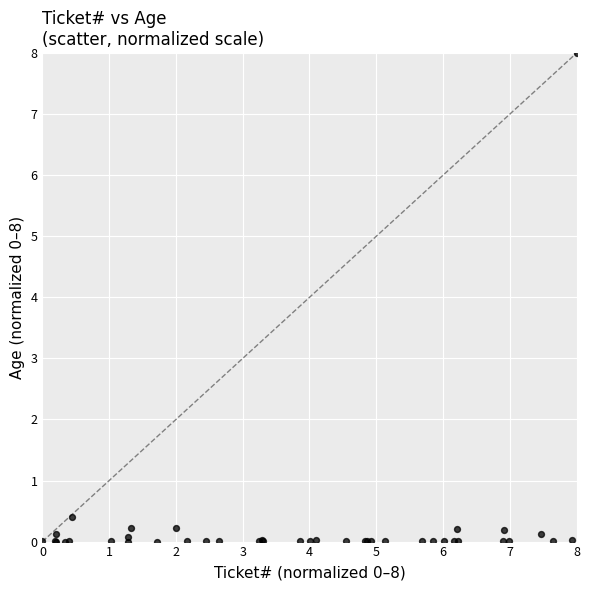

What Y value in the scatter plot is closest to 4?

0.4